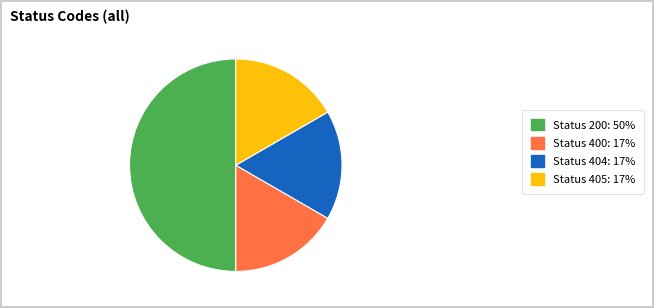

How many segments does this pie chart have?

4